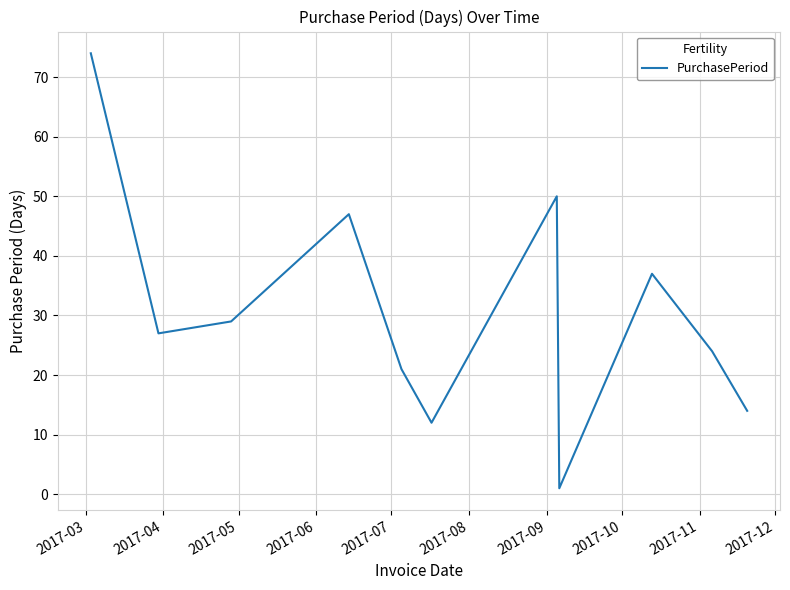

What is the greatest value displayed?

74